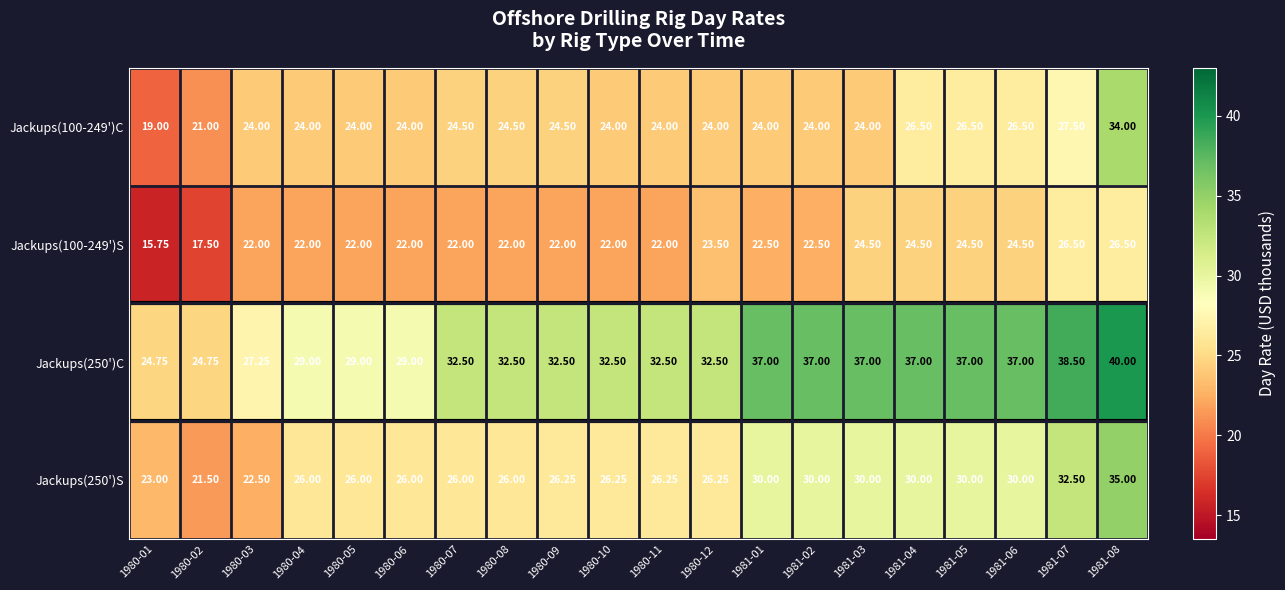

Is the value of Jackups(100-249')C at 1981-08 greater than the value of Jackups(250')S at 1981-02?

Yes